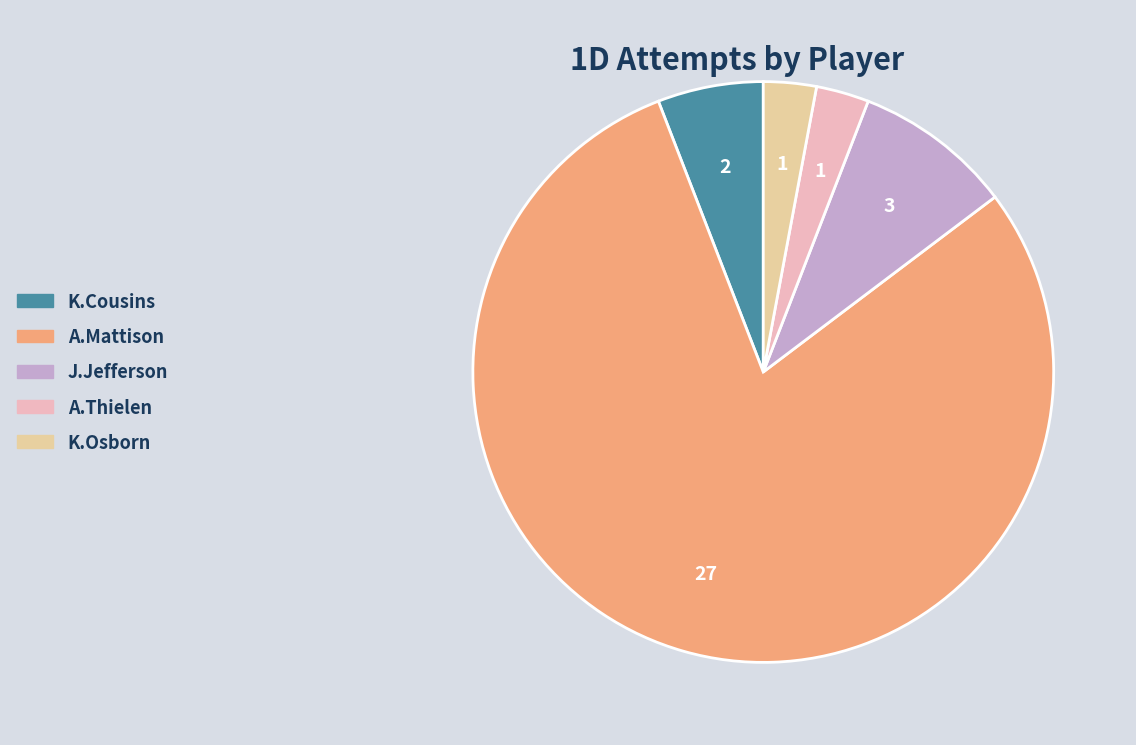

Does any single category account for the majority?

Yes